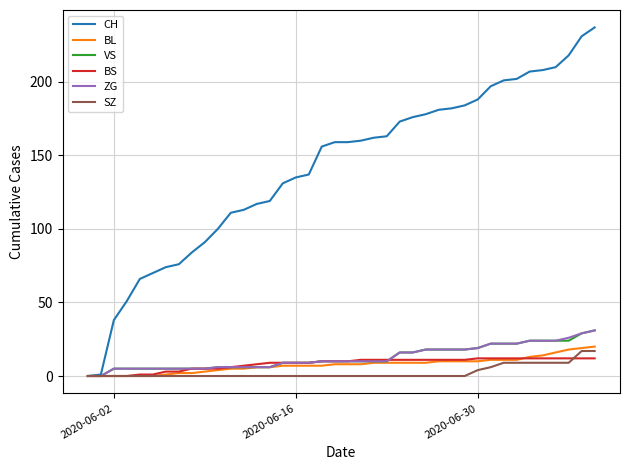

Which series has the widest spread of values?

CH